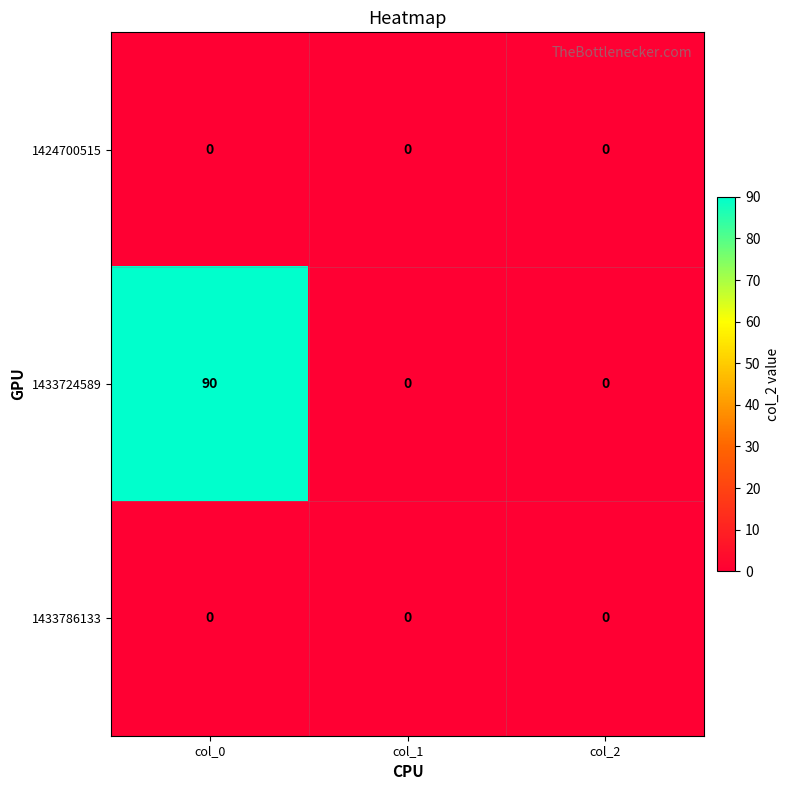

At which category is the sum across all series the highest?

col_0